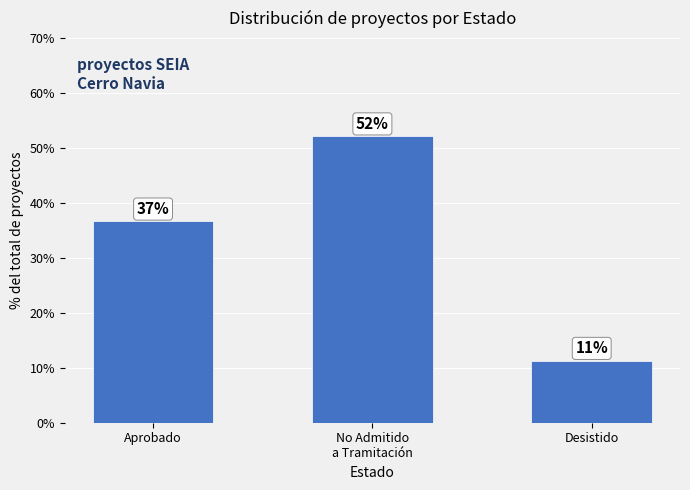

Reading right to left, extract all data points from this chart.

Desistido=11.3	No Admitido
a Tramitación=52.1	Aprobado=36.6